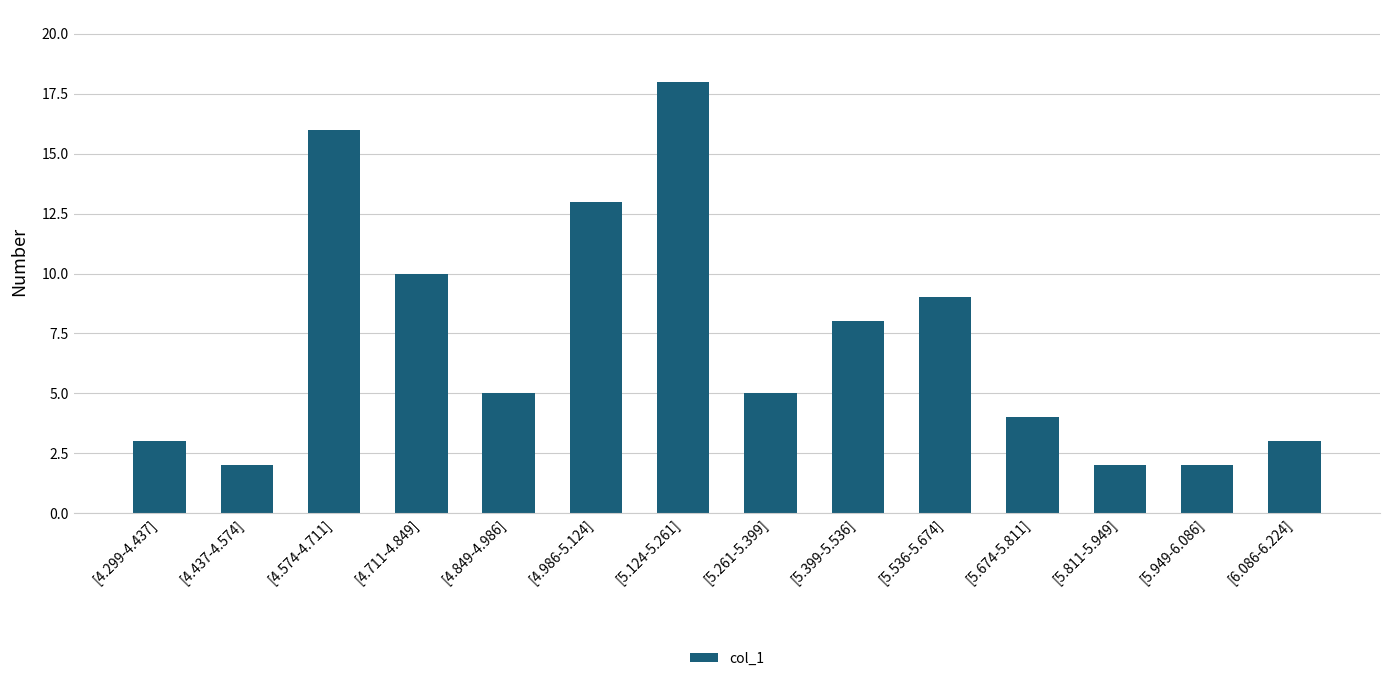

Which category has the highest value across all series?

[5.124-5.261]